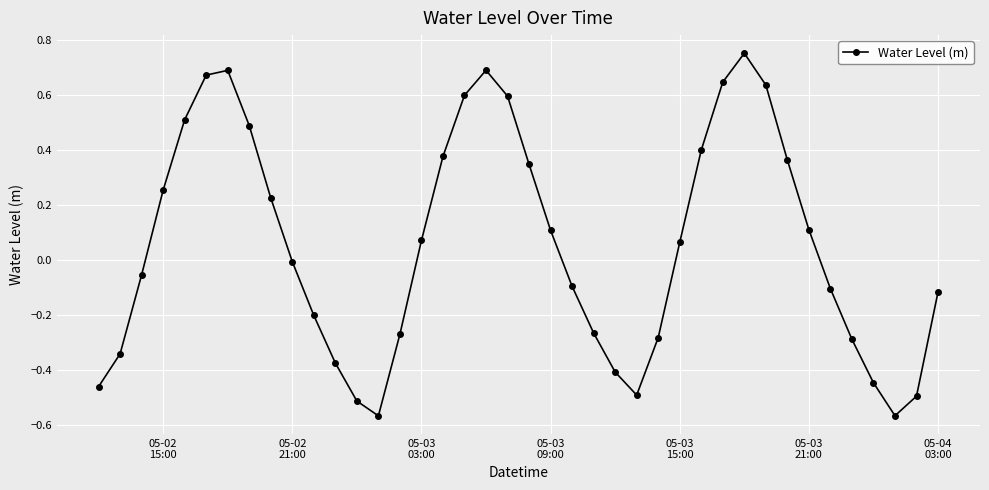

True or false: the data has more than 2 interior local peaks.

True